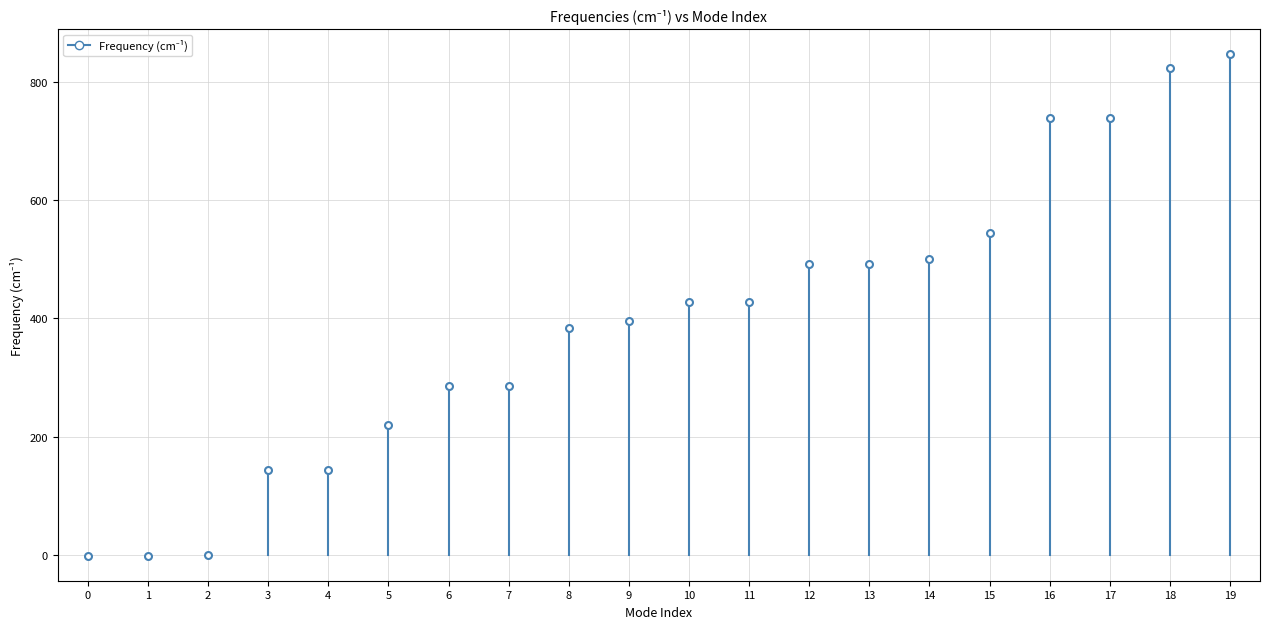

True or false: the data shows -0.9 at 1.

False